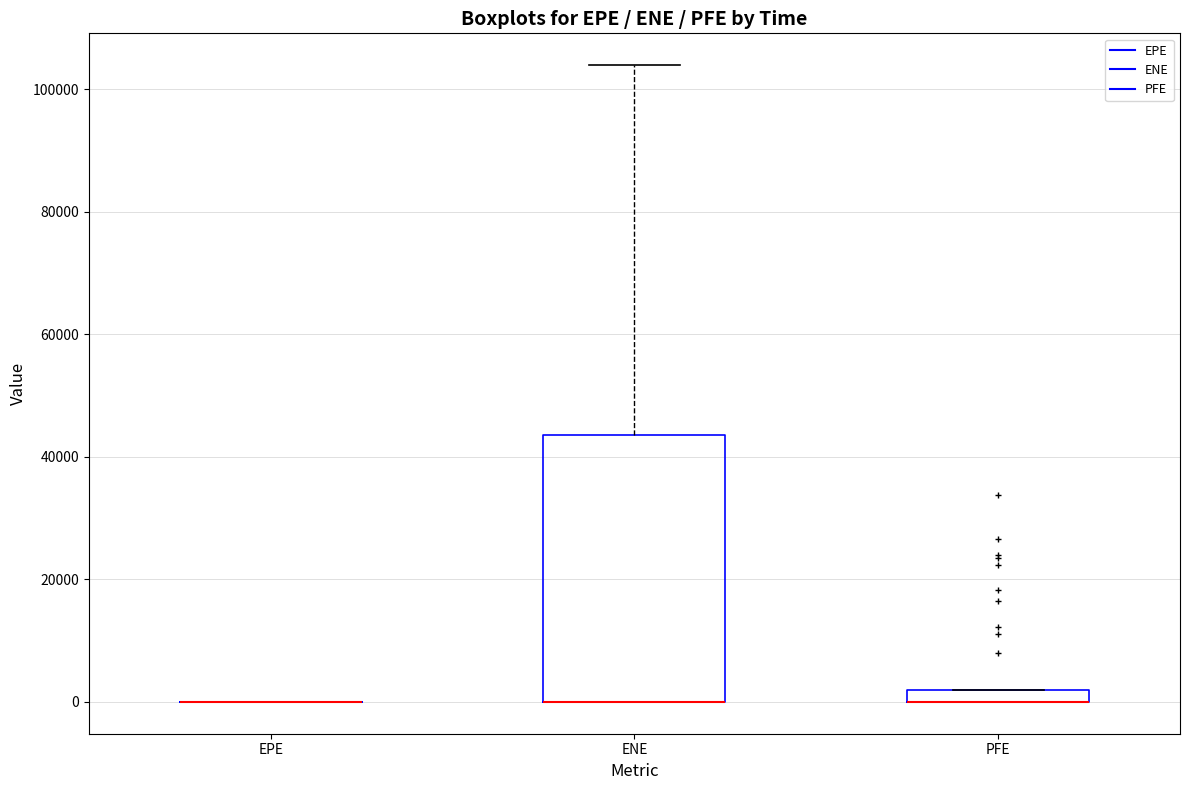

Where is the lower edge of the box for PFE on the y-axis? The values are not printed on the chart, so give them approximately, as read against the axis.

0